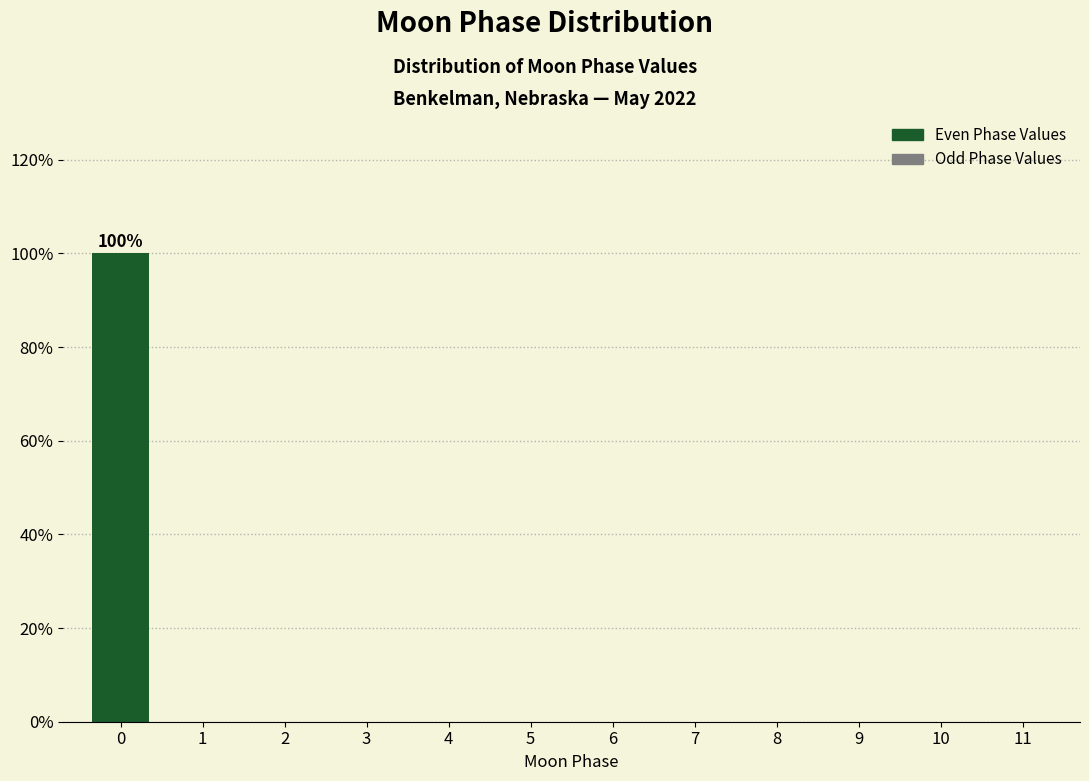

Reading left to right, what are all the values shown in this chart?

0=100	1=0	2=0	3=0	4=0	5=0	6=0	7=0	8=0	9=0	10=0	11=0